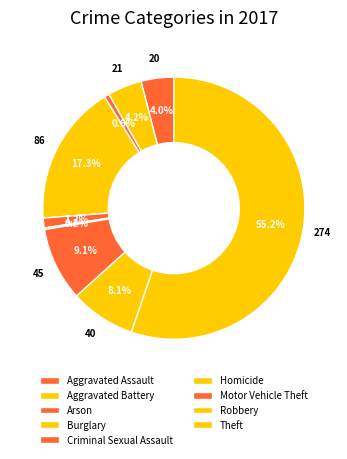

How many slices are in this pie chart?

9